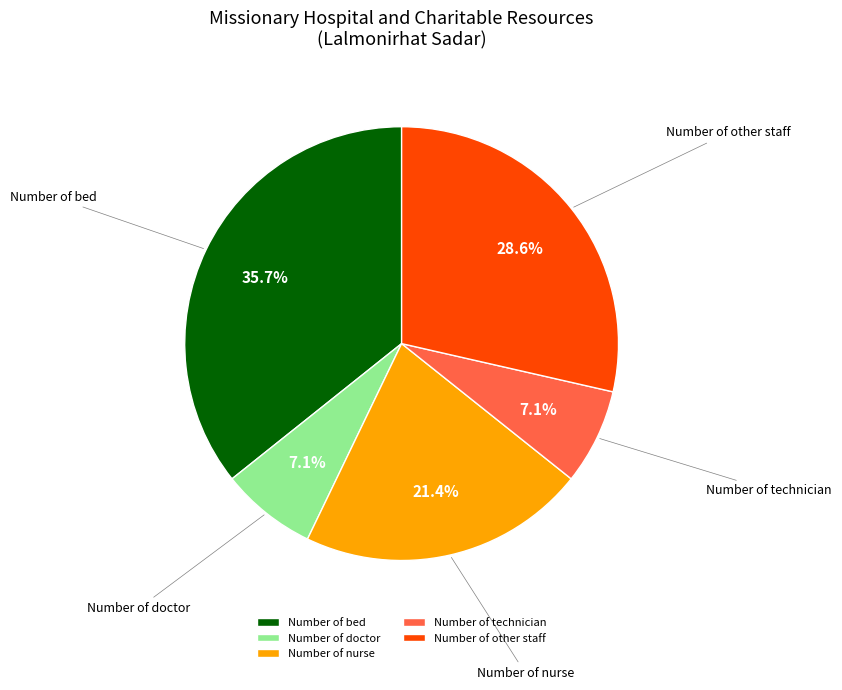

Which has a higher value, Number of technician or Number of bed?

Number of bed